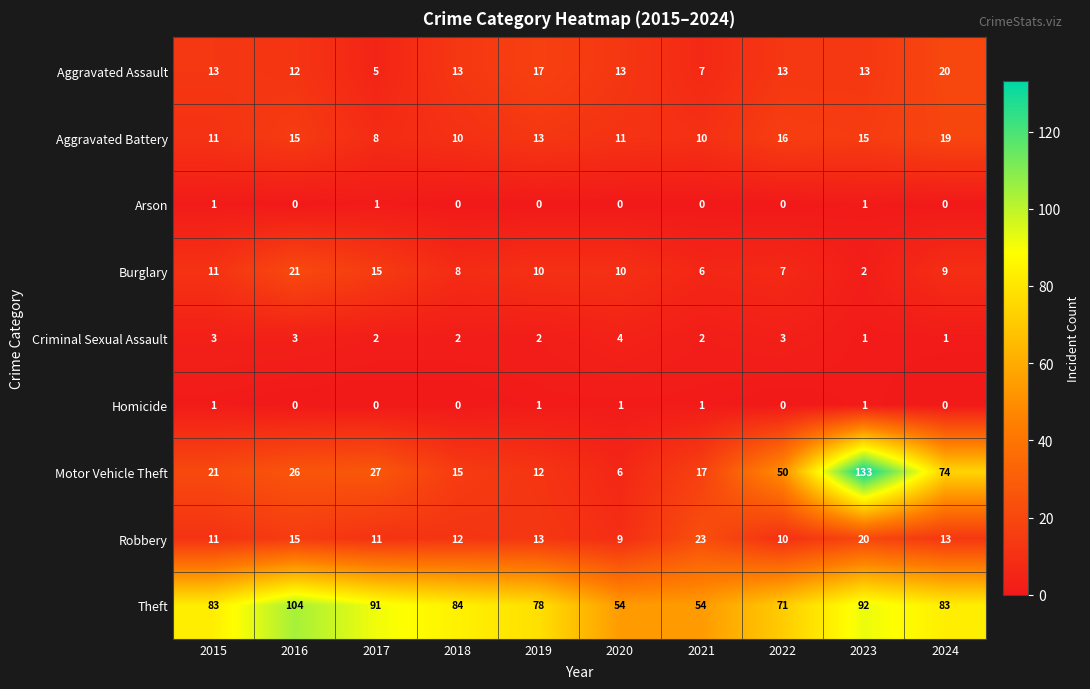

Count the Homicide values in the range 0 to 1.

10